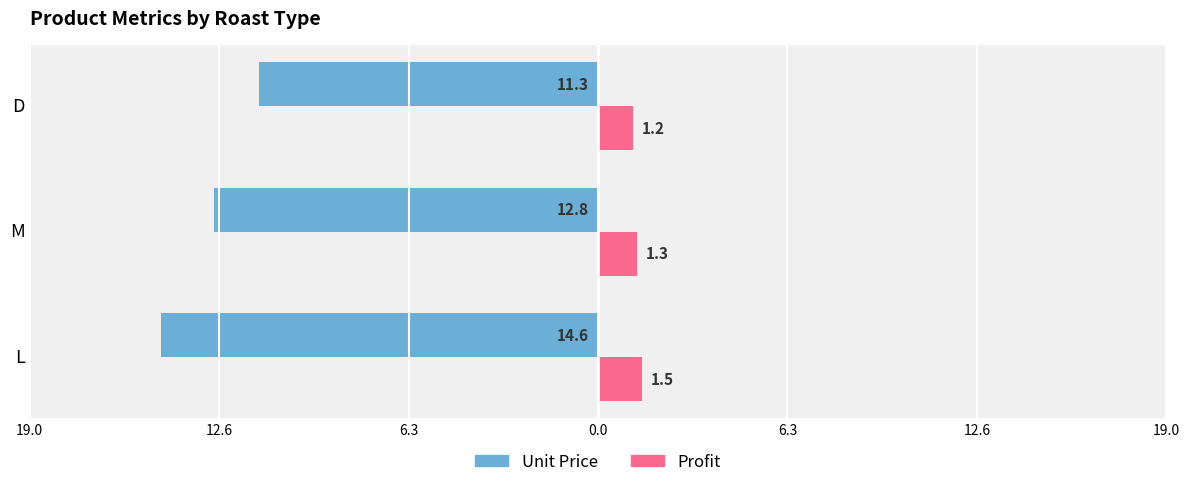

What are all the series names shown in the legend?

Unit Price, Profit